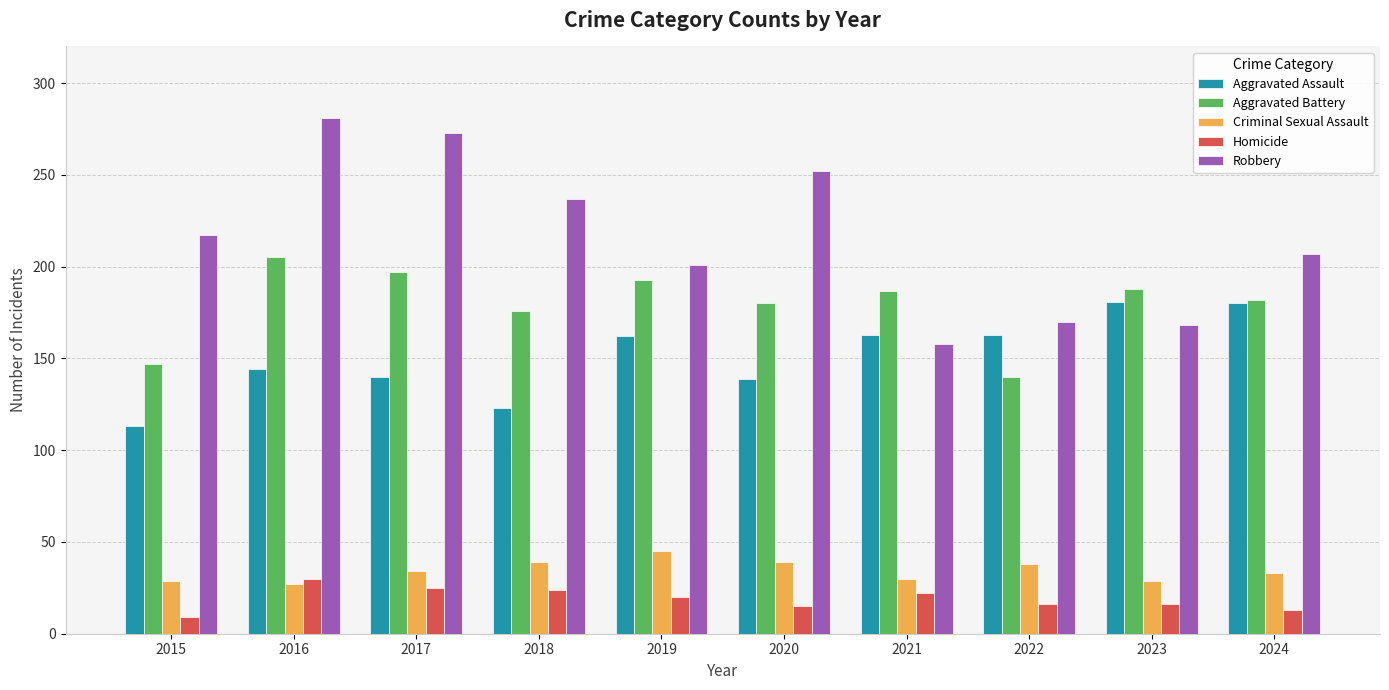

The Aggravated Battery series shows 205 at 2016. True or false?

True